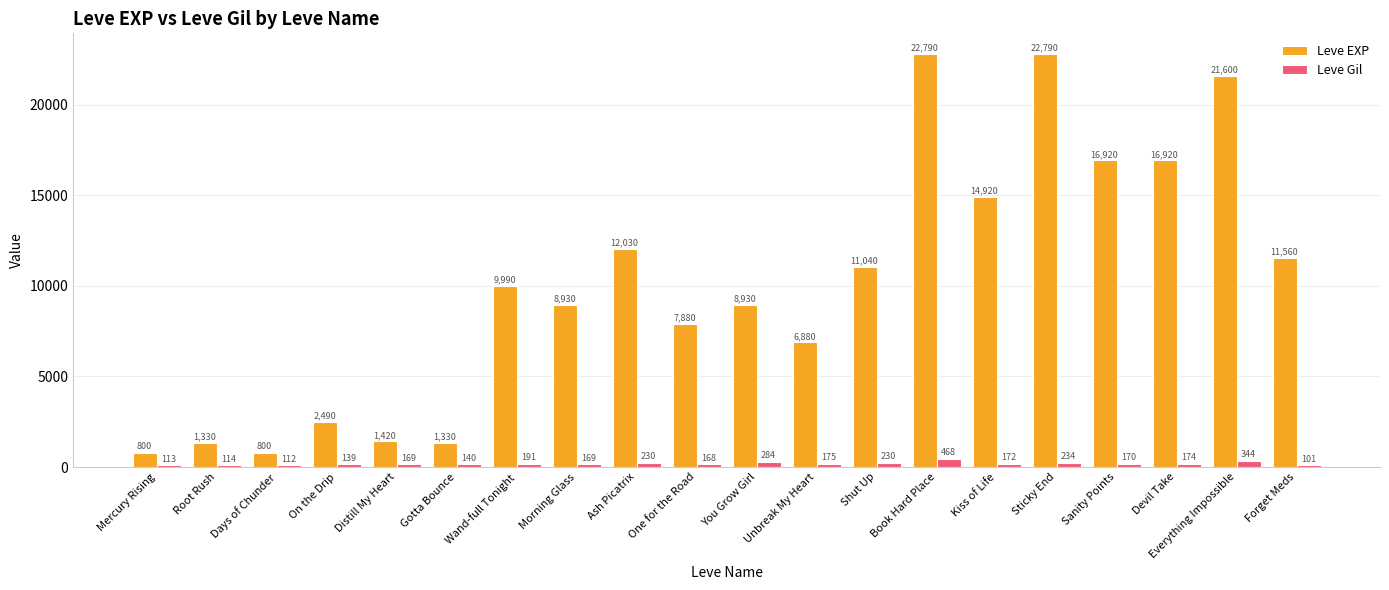

How many bars are there in each group?

2